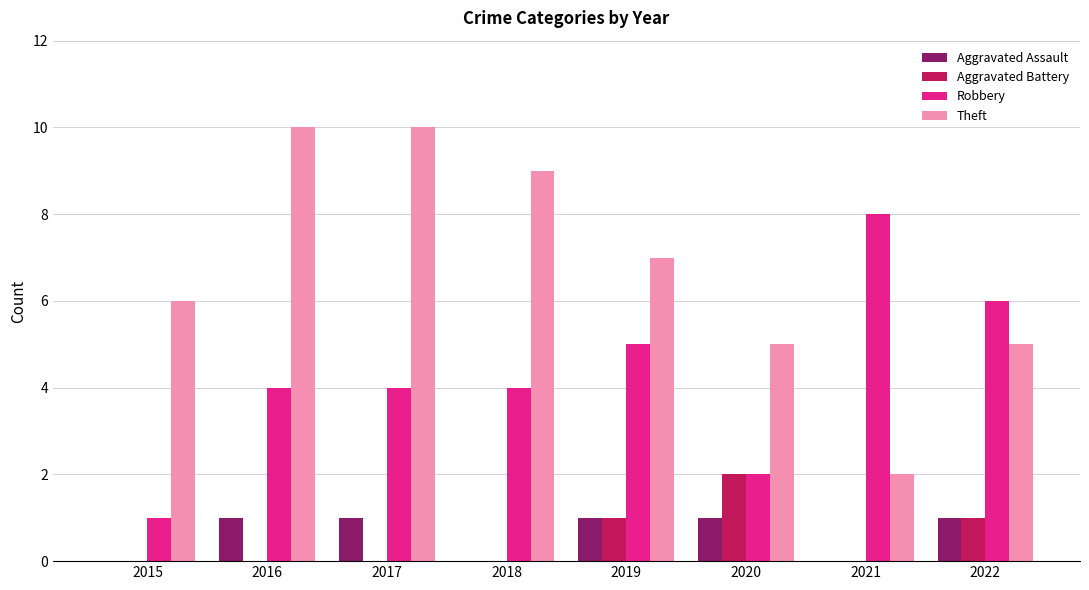

What is the difference between the Theft values at 2020 and 2018?

4